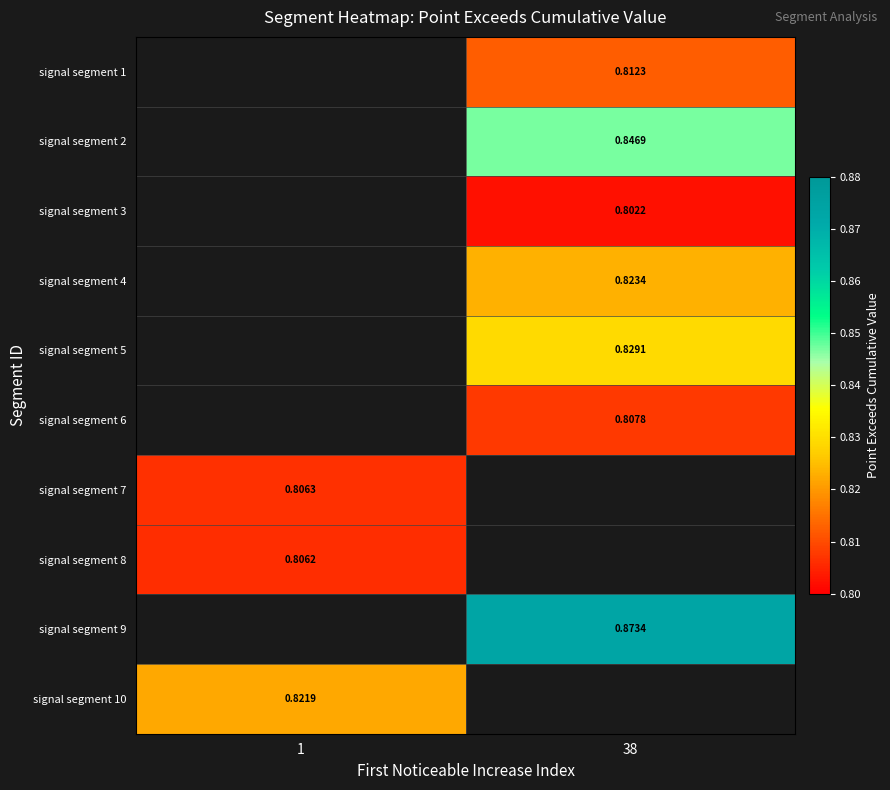

At which category does the chart reach its peak across all series?

38